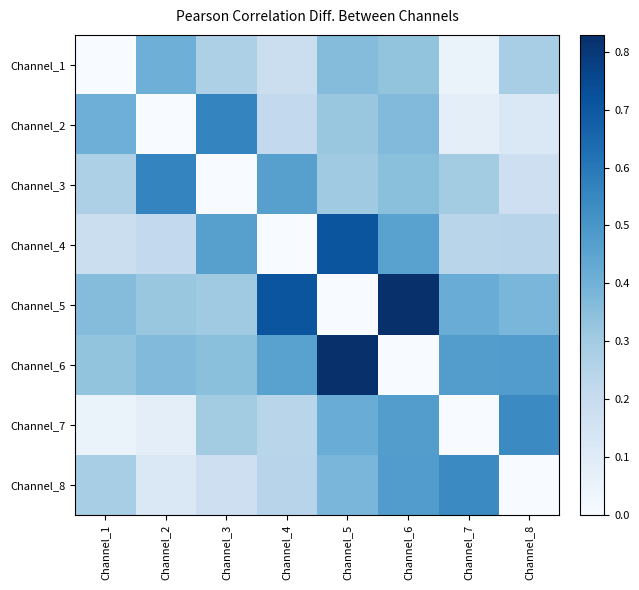

Which series has the widest spread of values?

Channel_5